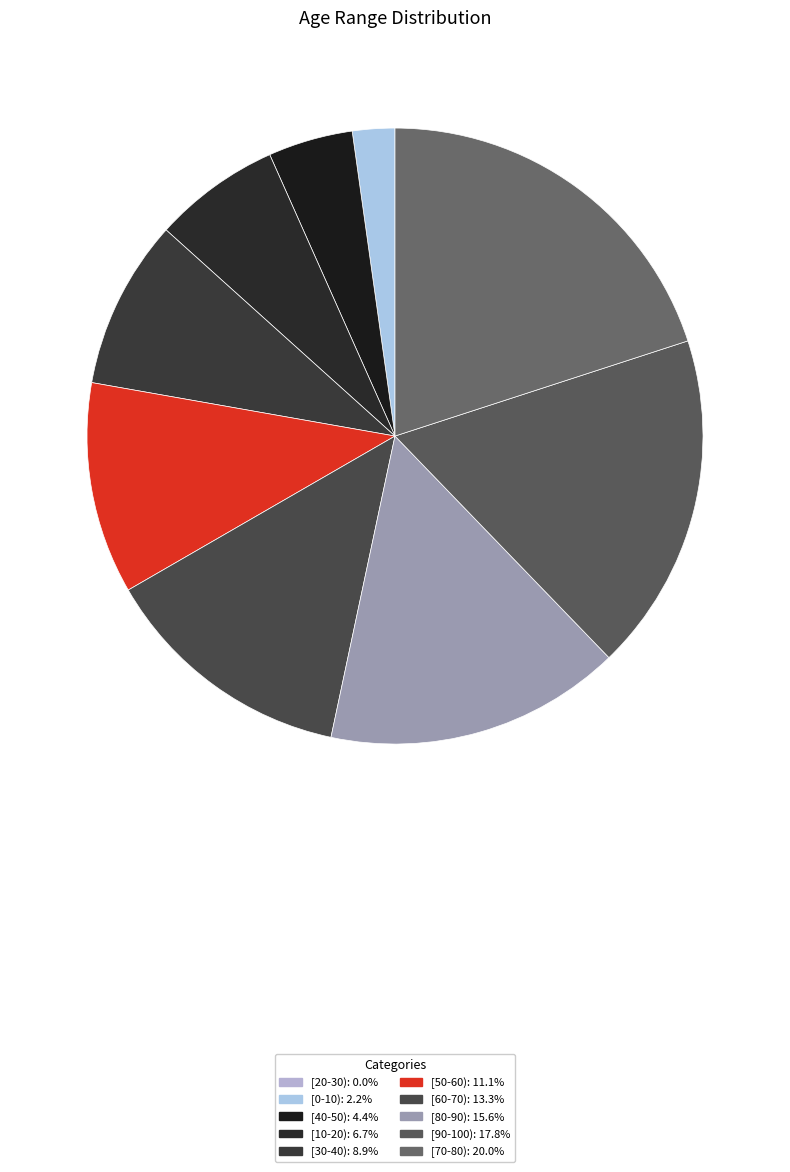

Which category has the smallest portion of the pie?

[20-30)